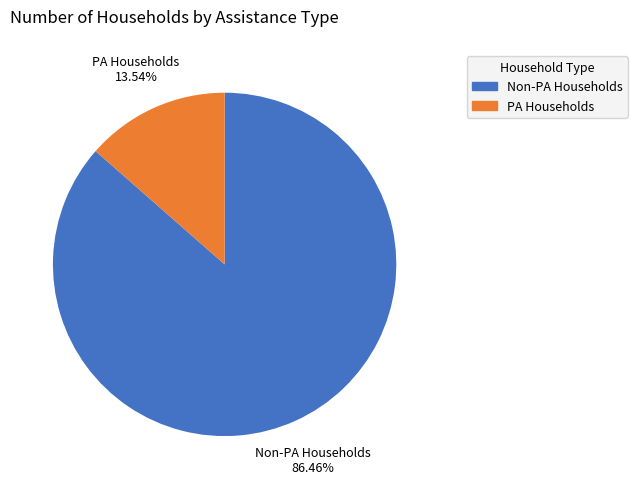

Is there a majority slice in this chart?

Yes